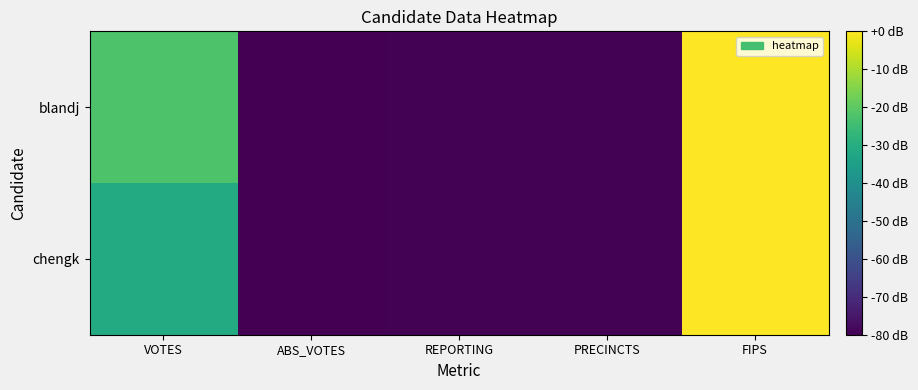

Reading right to left, list all the values displayed in this chart.

blandj: FIPS=0.0	PRECINCTS=-79.7	REPORTING=-79.7	ABS_VOTES=-153.6	VOTES=-22.5
chengk: FIPS=0.0	PRECINCTS=-79.7	REPORTING=-79.7	ABS_VOTES=-153.6	VOTES=-31.2